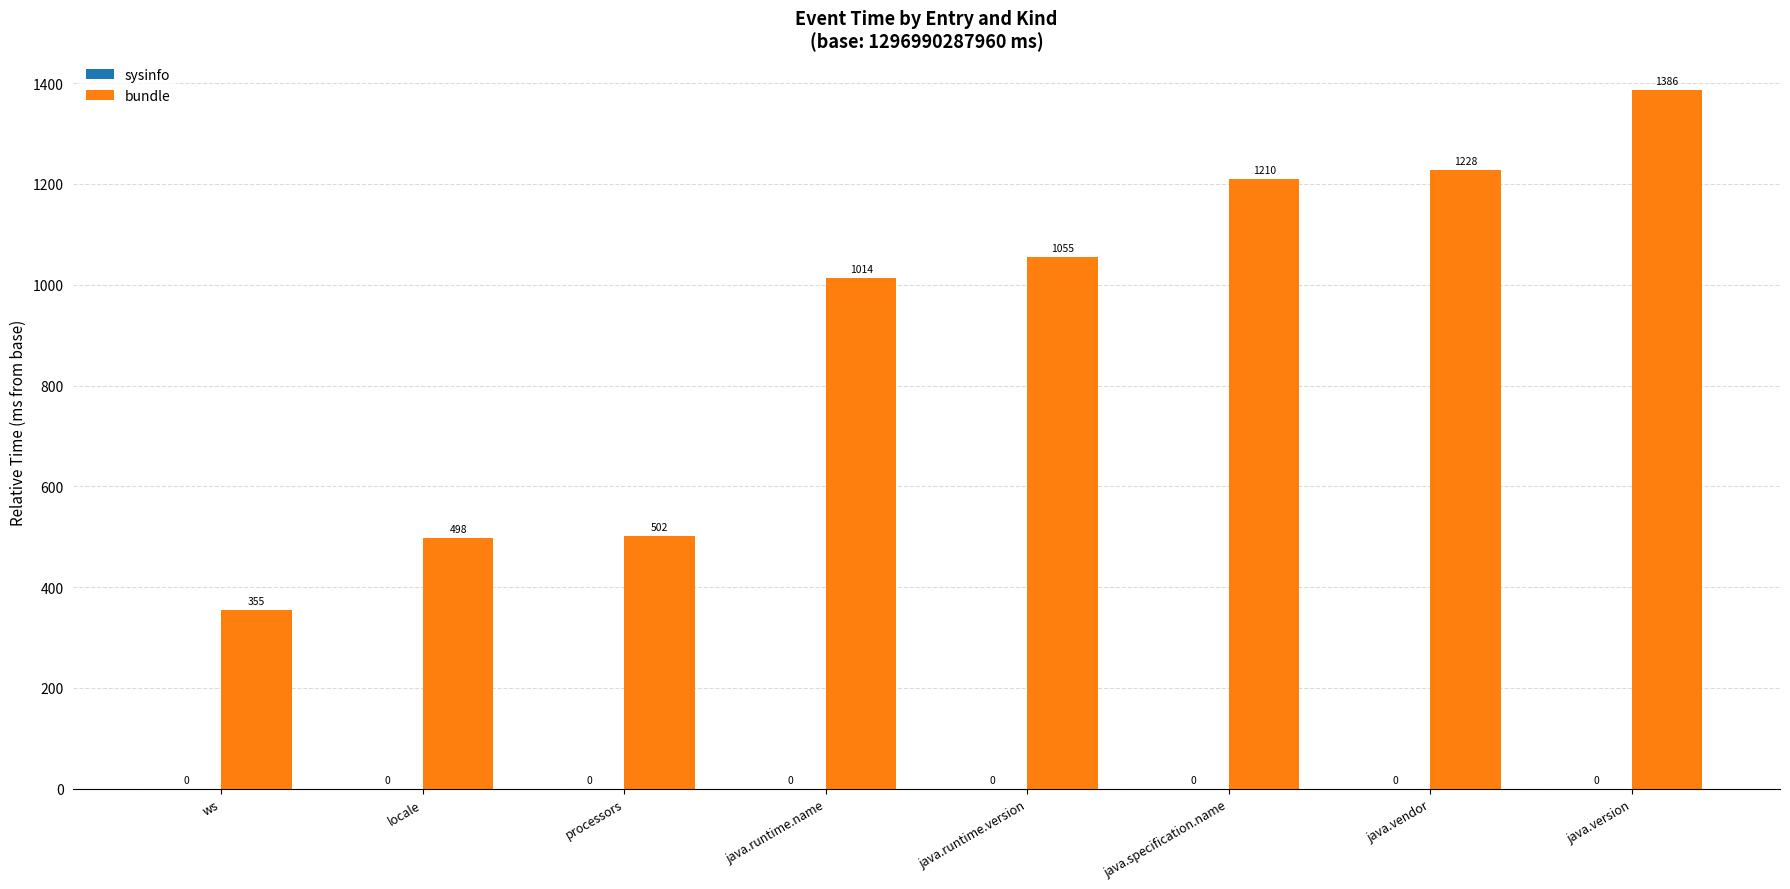

Between java.runtime.version and processors, which is larger?

java.runtime.version